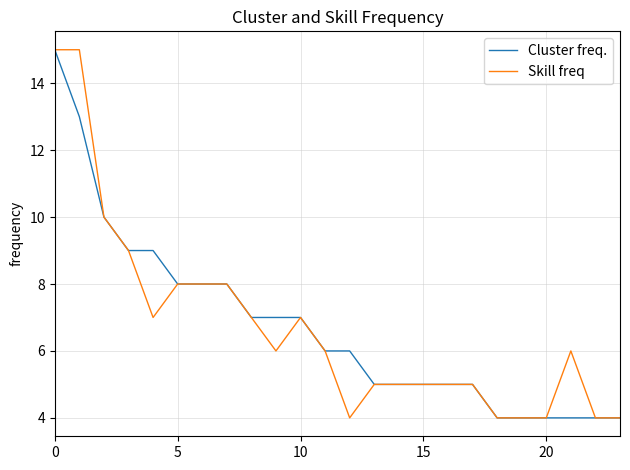

How many lines are shown in the chart?

2